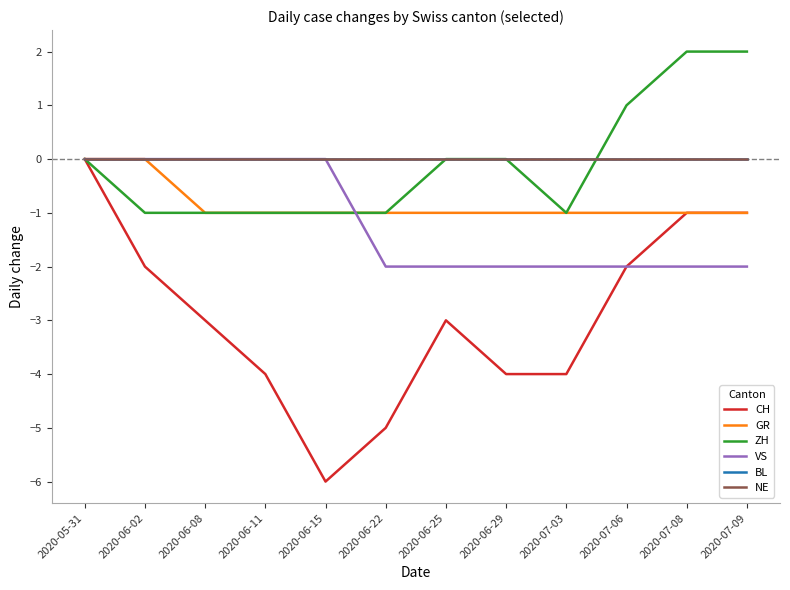

Does the chart have visible grid lines?

No